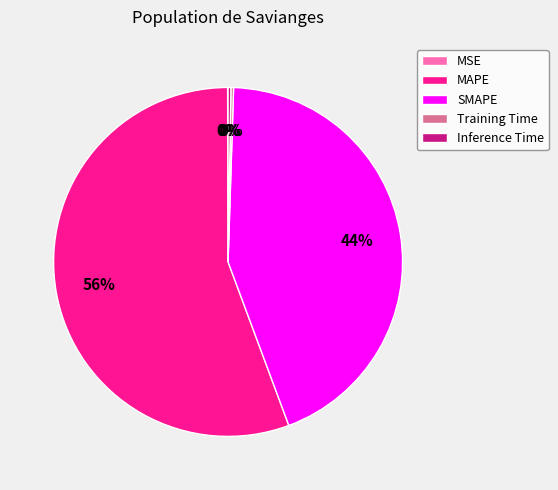

Does any single category account for the majority?

Yes